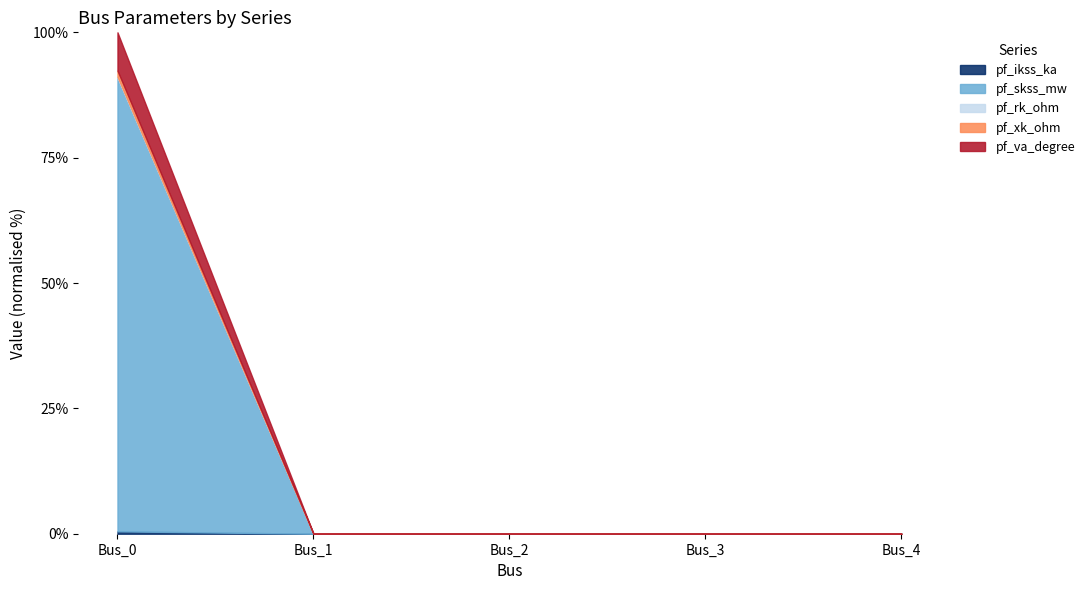

How many values in pf_skss_mw are above zero?

1